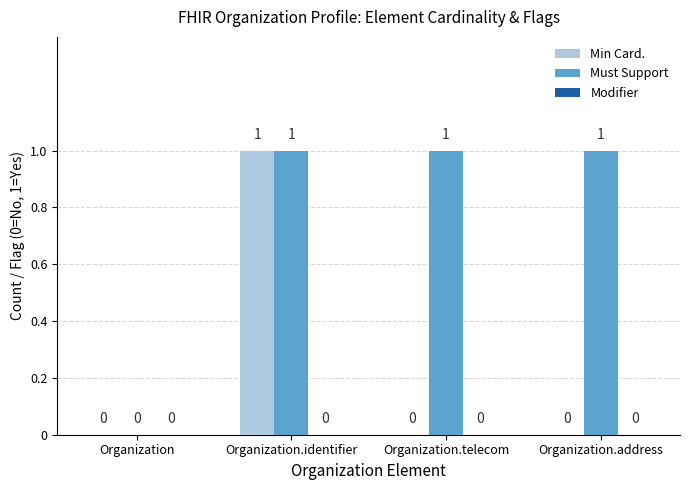

Which series changed the most between Organization.identifier and Organization.telecom?

Min Card.